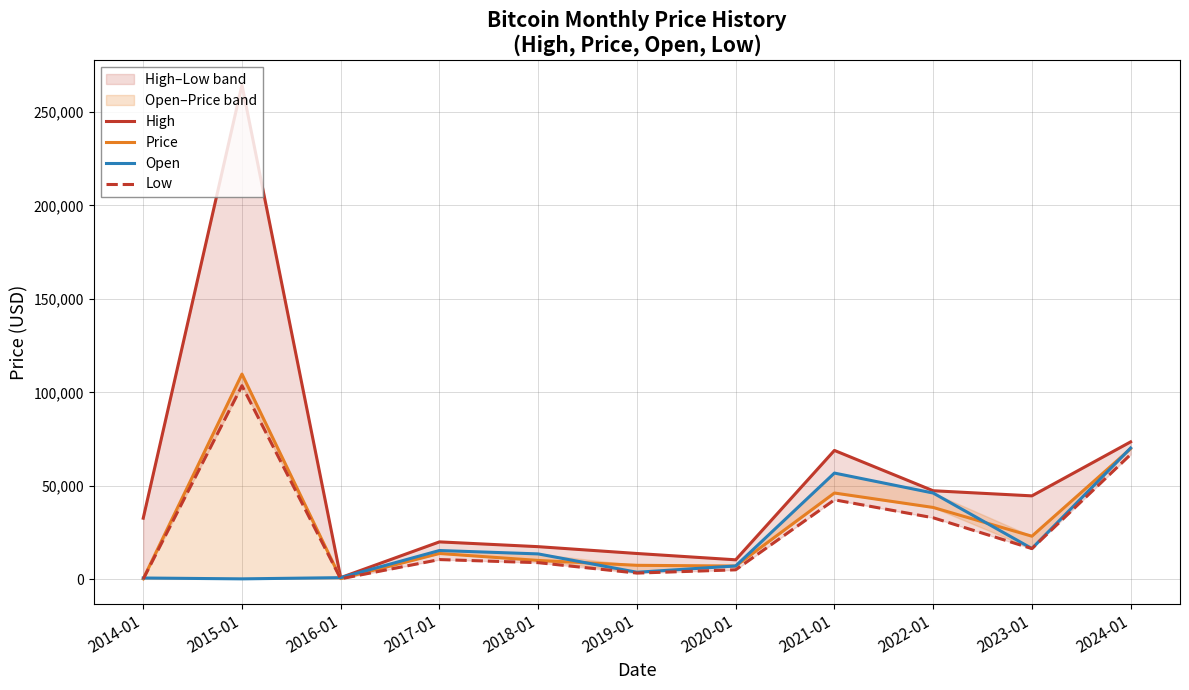

At which label does Low reach its peak?

2015-01